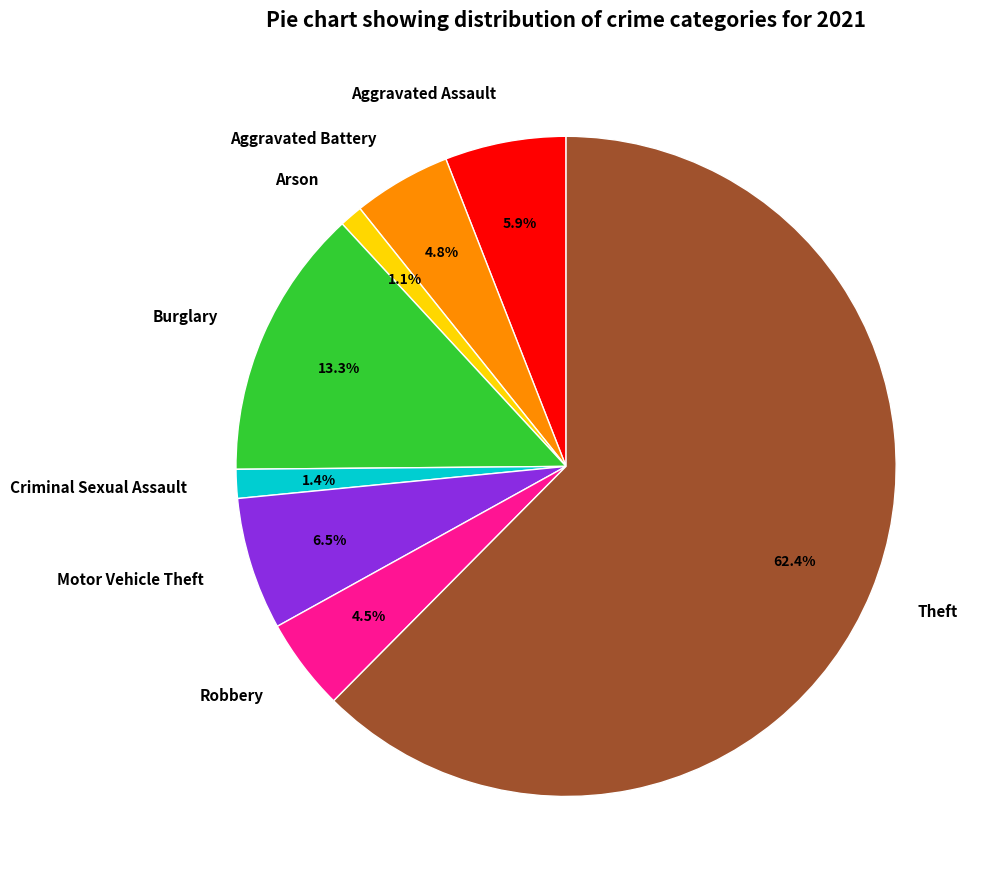

Is there any slice that represents more than half of the pie?

Yes